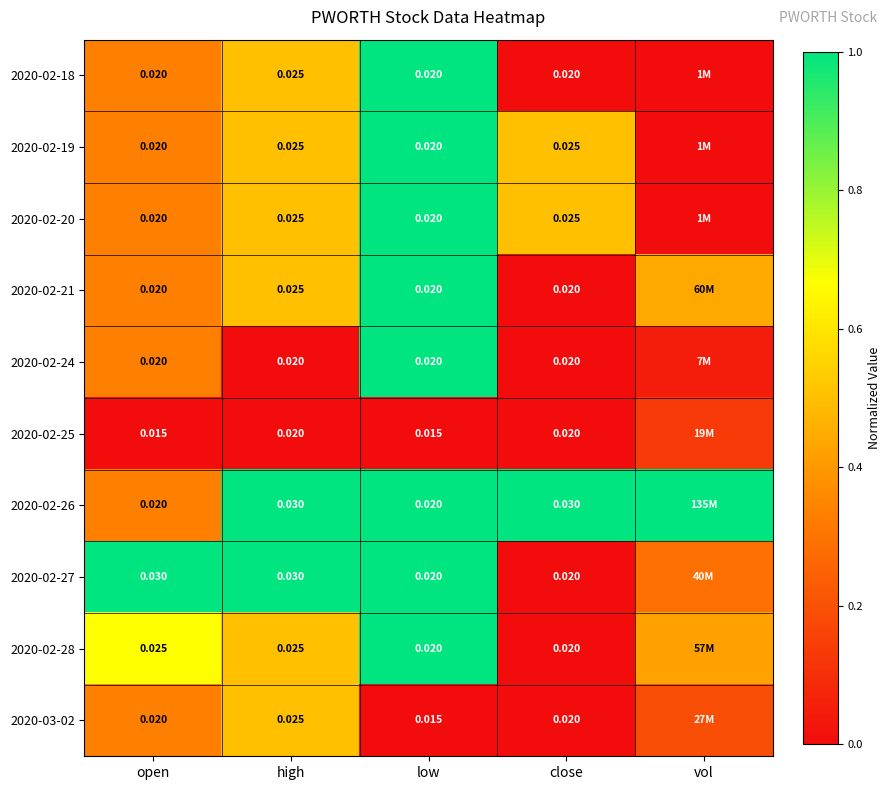

Is the value of 2020-02-27 at open greater than the value of 2020-02-18 at open?

Yes